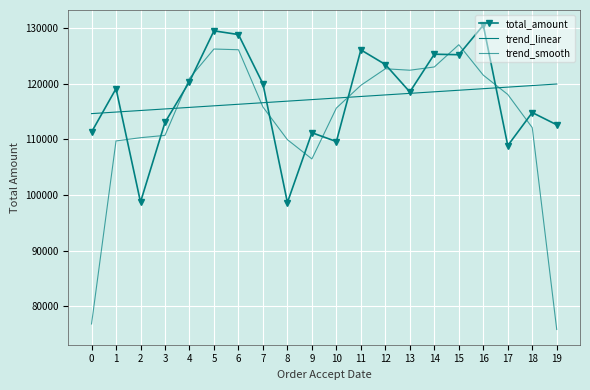

The value of total_amount at 6 is 128831.0. True or false?

True